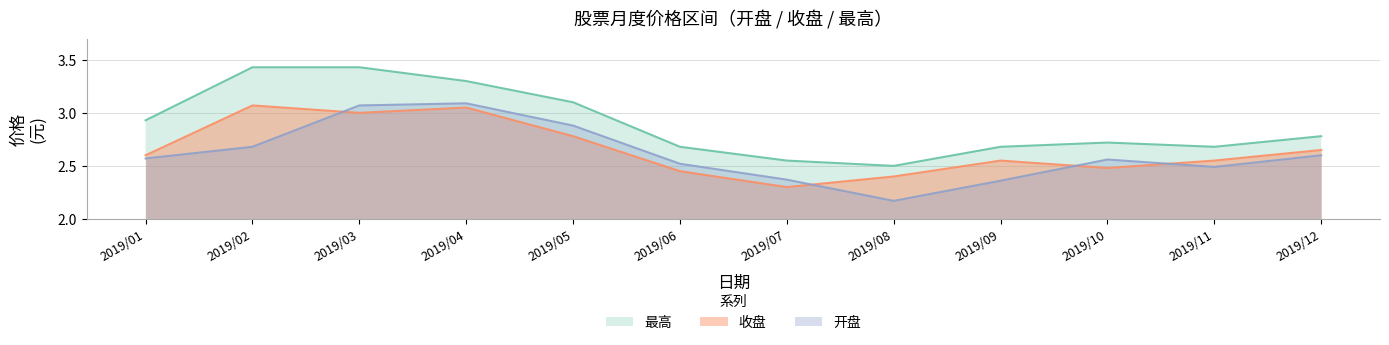

What are all the series names shown in the legend?

最高, 收盘, 开盘